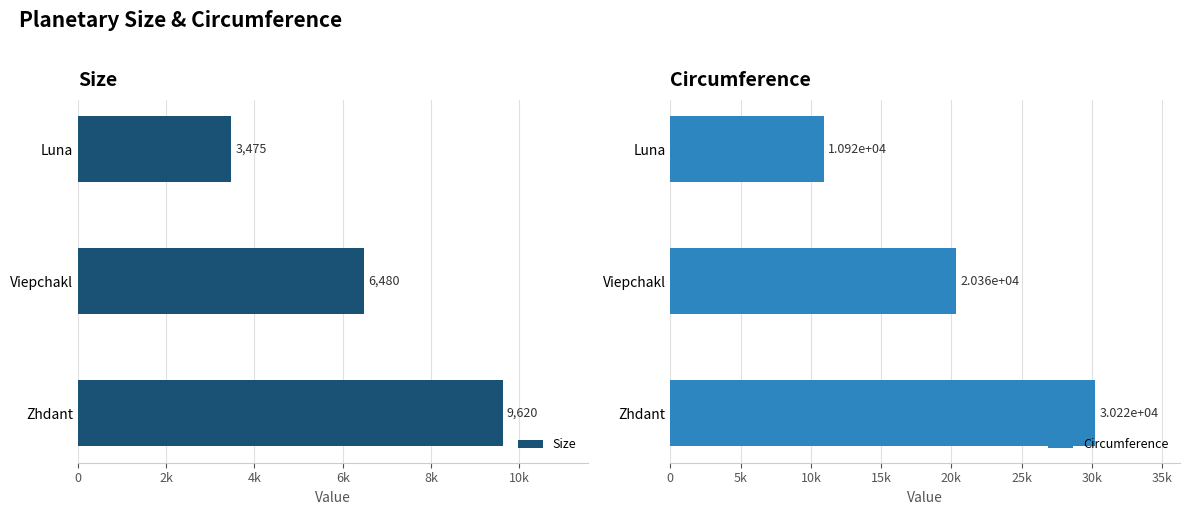

Which series changed the most between 2k and 4k?

Circumference